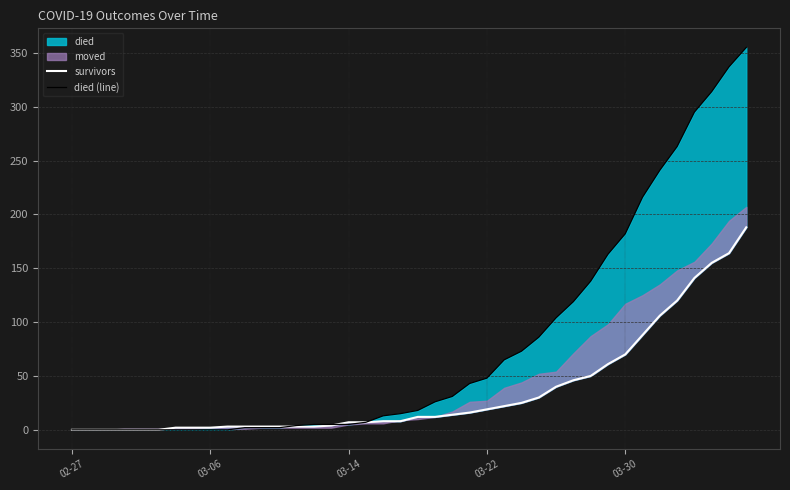

The died (line) series shows 405 at 34. True or false?

False